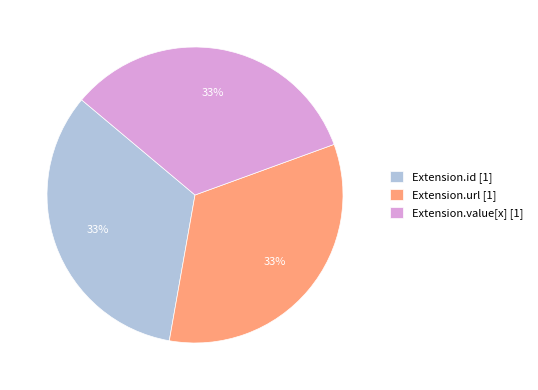

Count the number of slices in the pie.

3